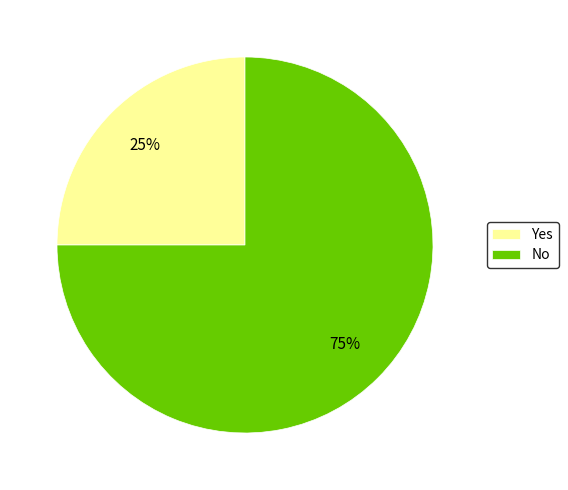

Approximately how many times larger is the value at Yes compared to No?

0.3